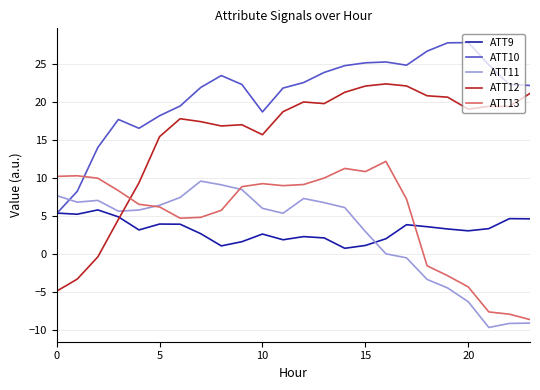

How many intersections are there between ATT12 and ATT13?

1